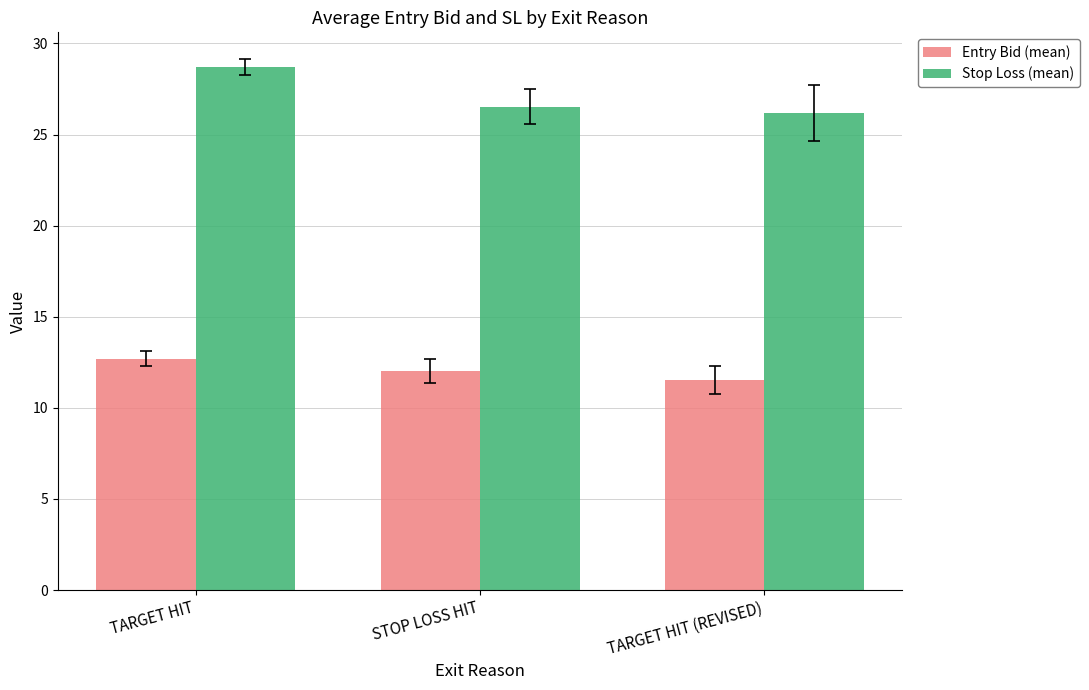

How many values in the Entry Bid (mean) series exceed 12?

2